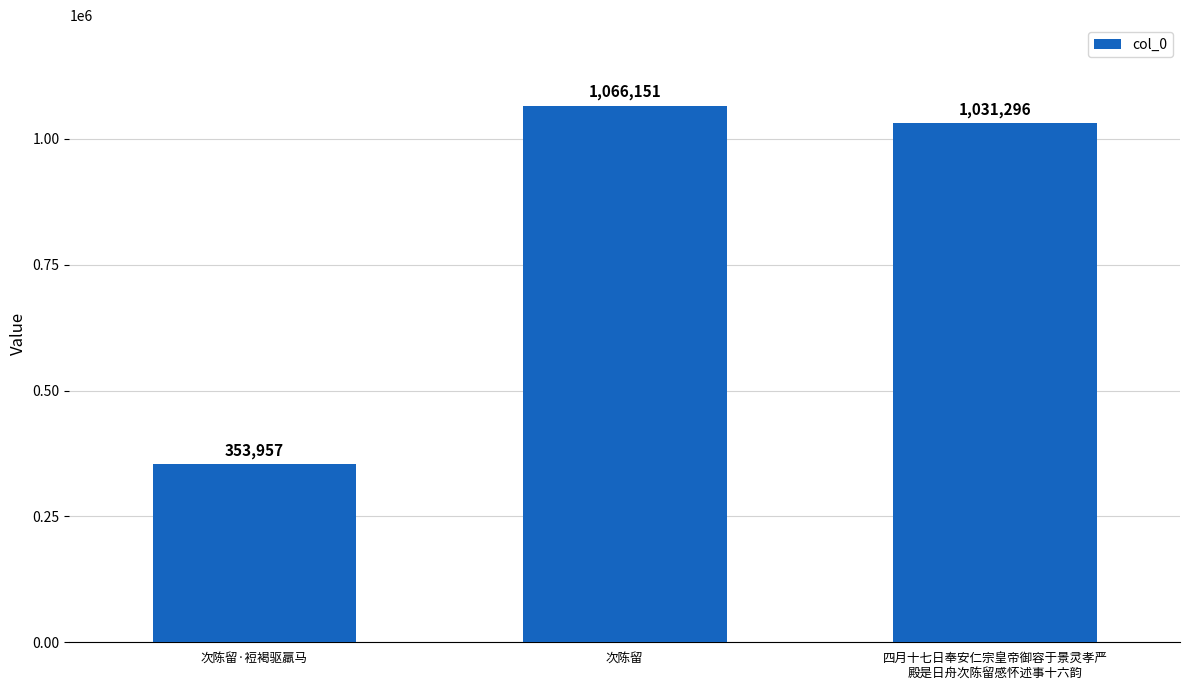

What is the difference between the maximum and minimum values?

712194